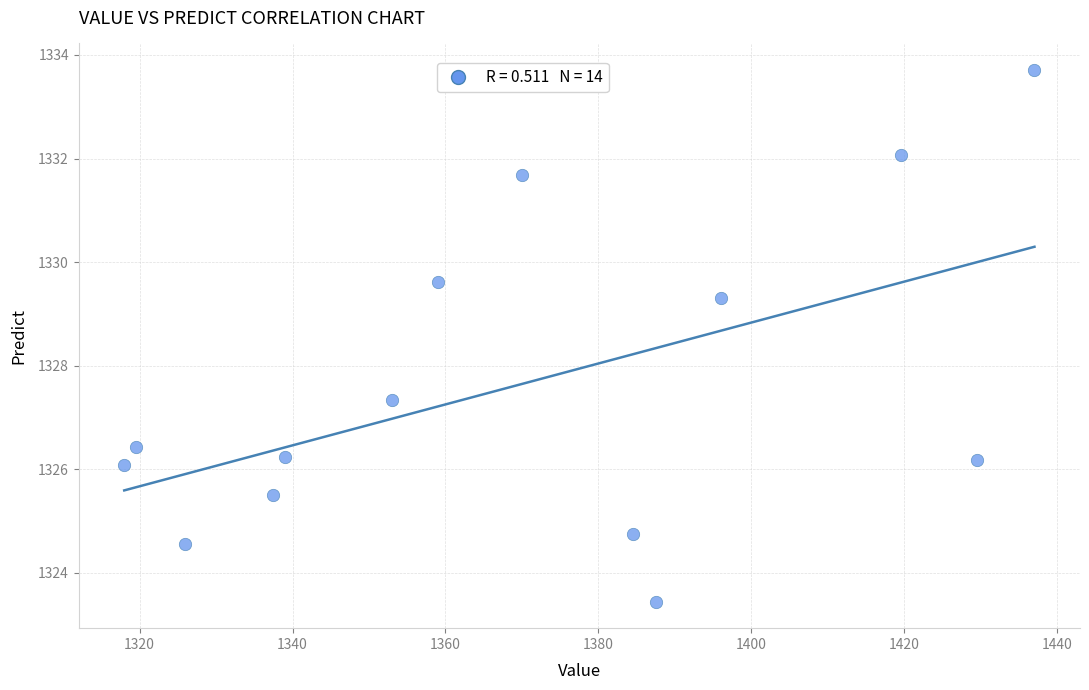

What is the range of X values (max minus min)?

119.0